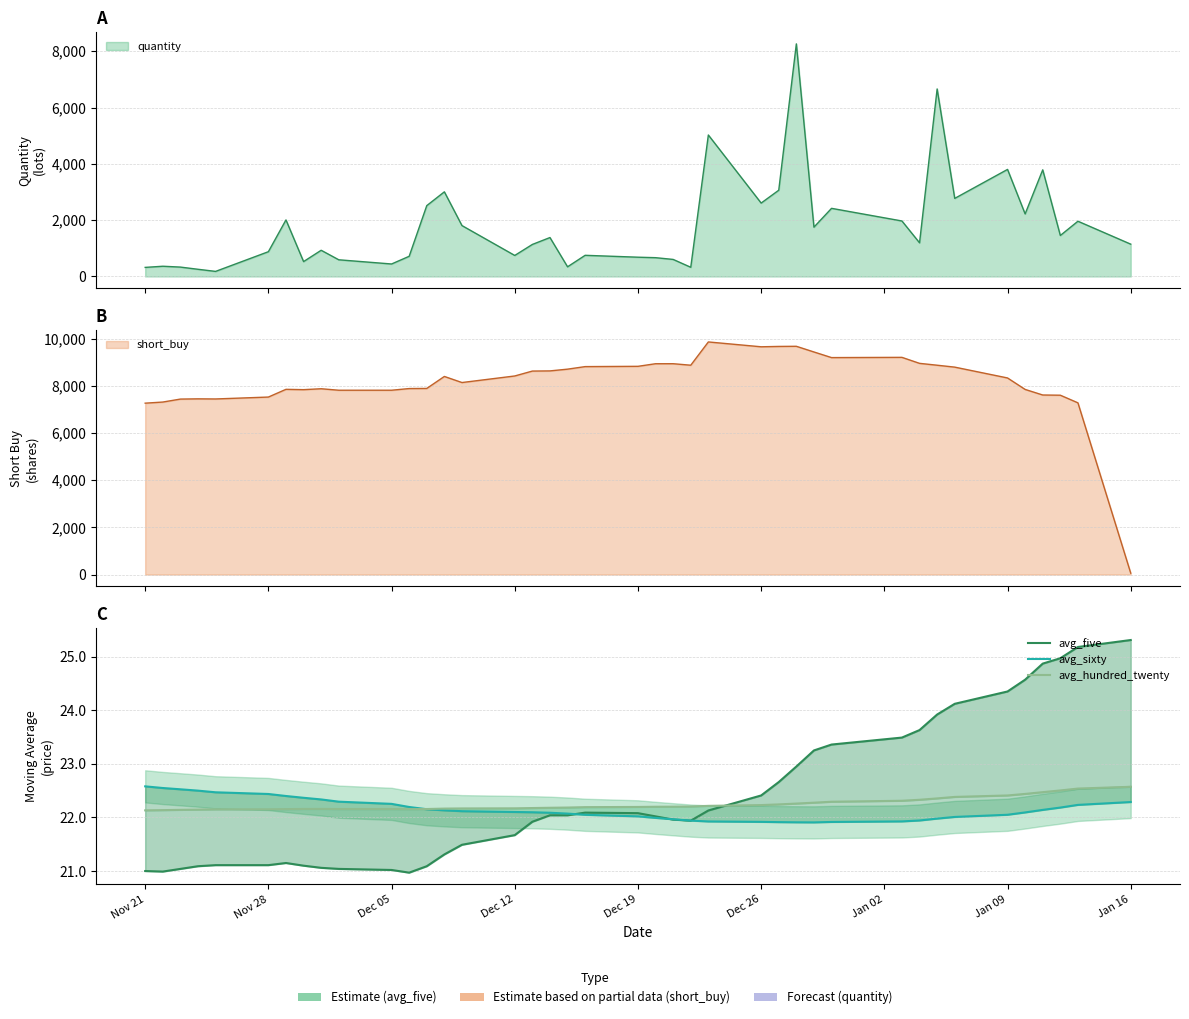

What is the highest value of the avg_hundred_twenty series?

22.6